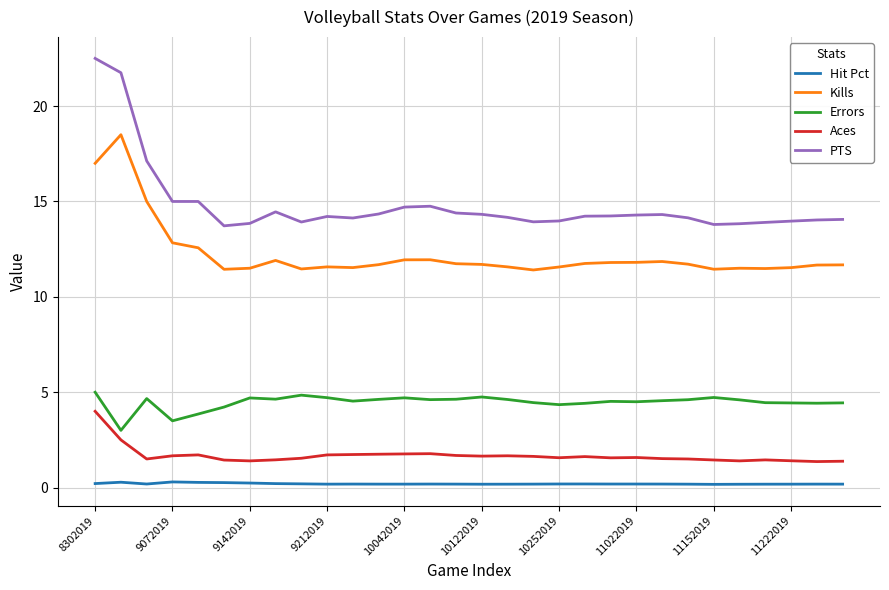

What is the maximum value for Errors?

5.0